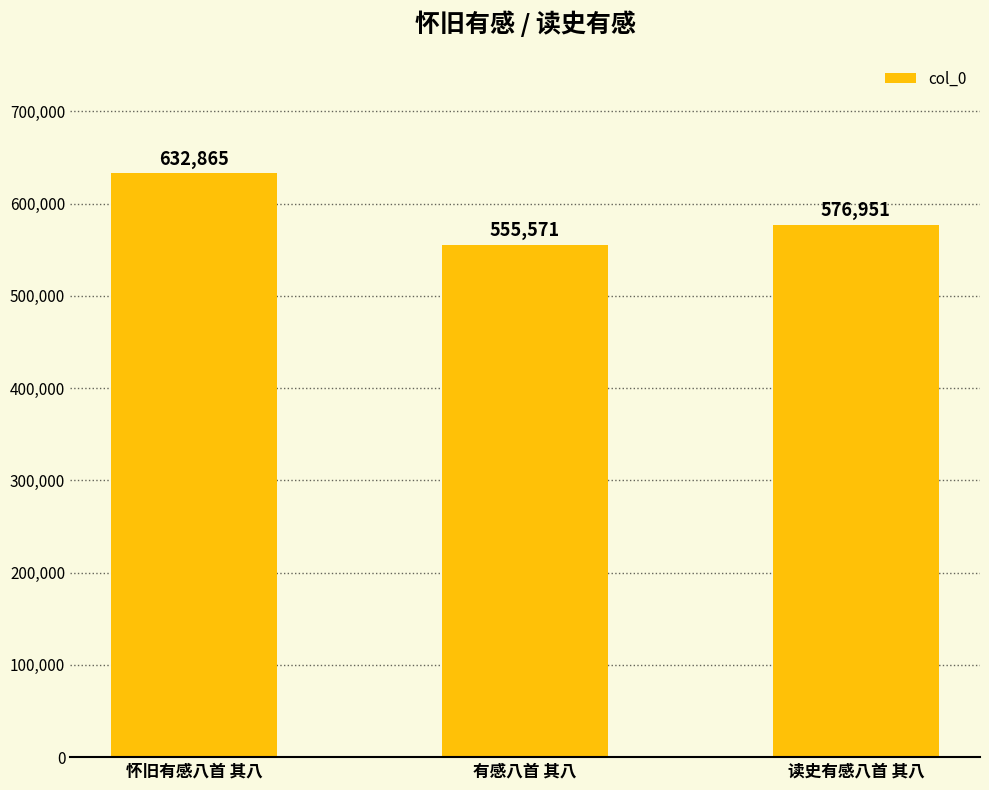

What is the change in value from 怀旧有感八首 其八 to 读史有感八首 其八?

-55914